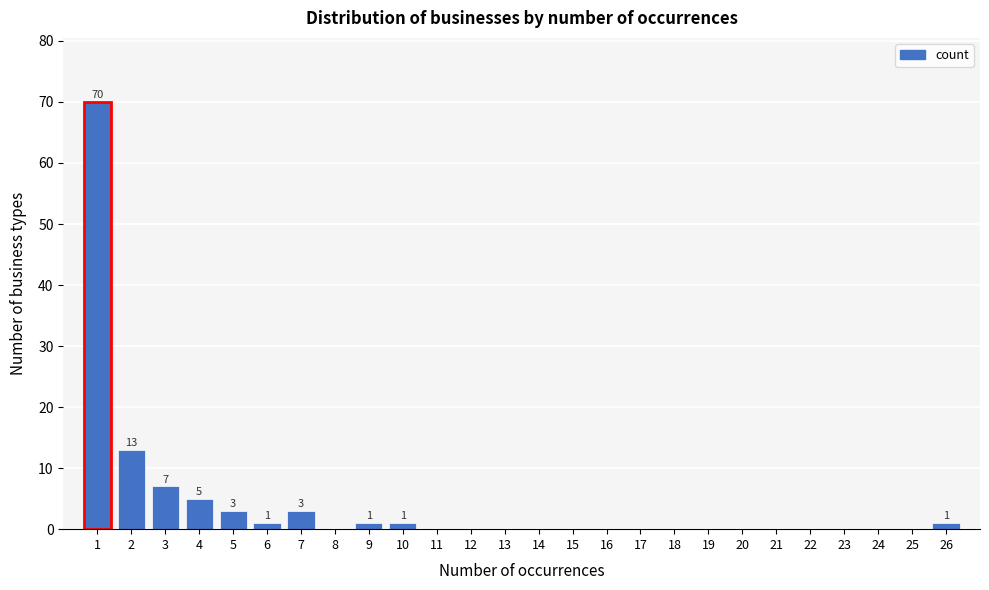

Reading left to right, transcribe all the data shown in this chart.

1=70	2=13	3=7	4=5	5=3	6=1	7=3	8=0	9=1	10=1	11=0	12=0	13=0	14=0	15=0	16=0	17=0	18=0	19=0	20=0	21=0	22=0	23=0	24=0	25=0	26=1